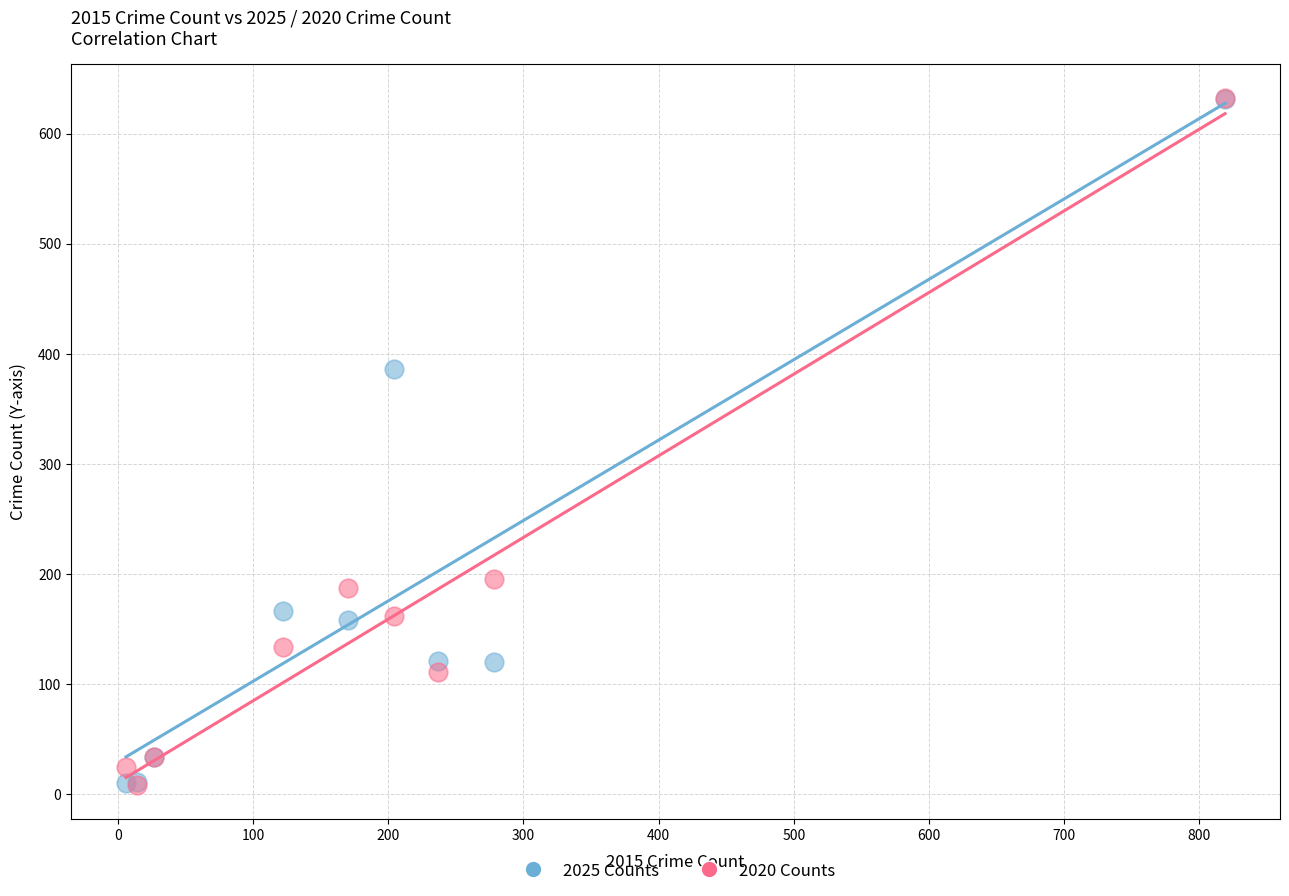

Across all series, what Y value is closest to 320?

386